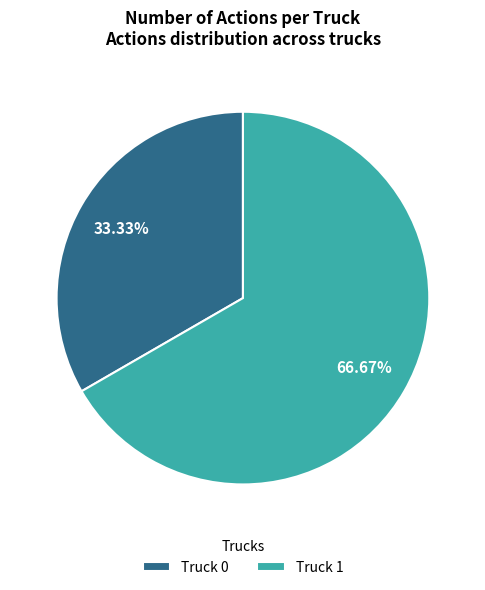

Which slice is the largest?

Truck 1